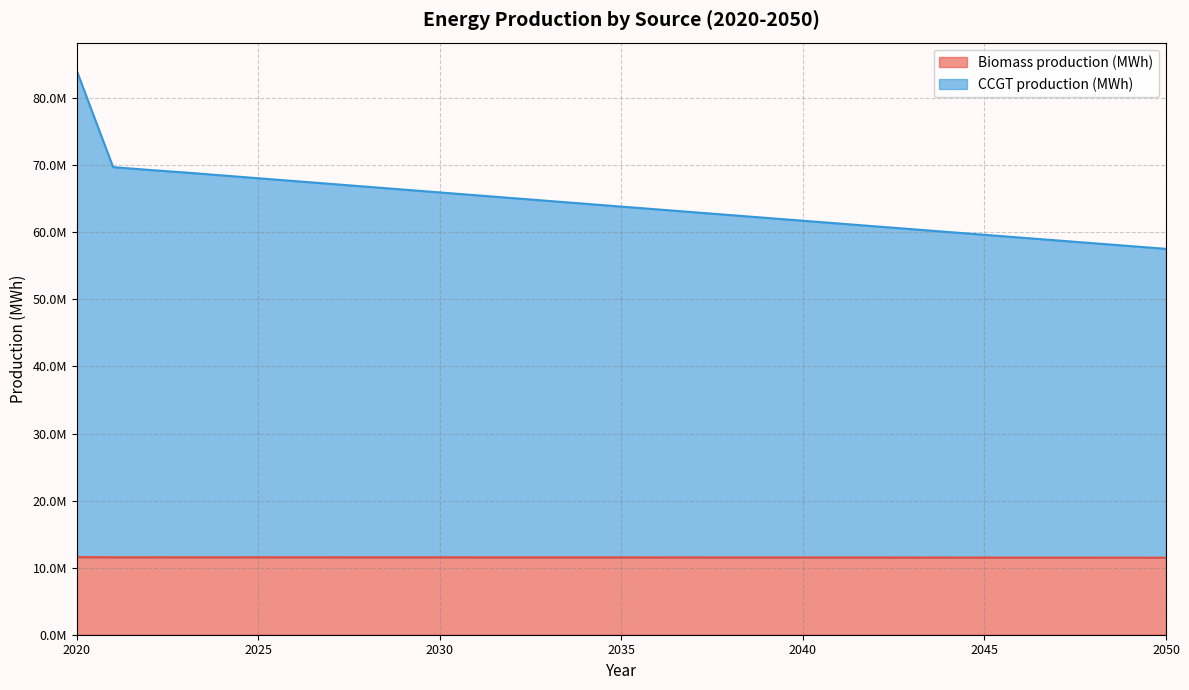

Rank the series by their average value, from lowest to highest.

Biomass production (MWh), CCGT production (MWh)